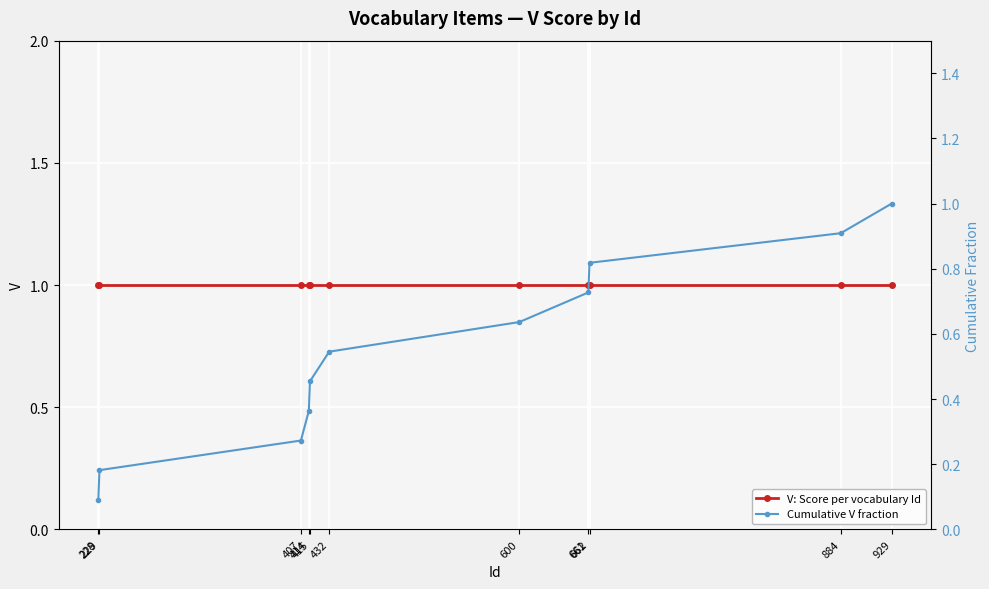

Is this an area chart (filled region under the line)?

No